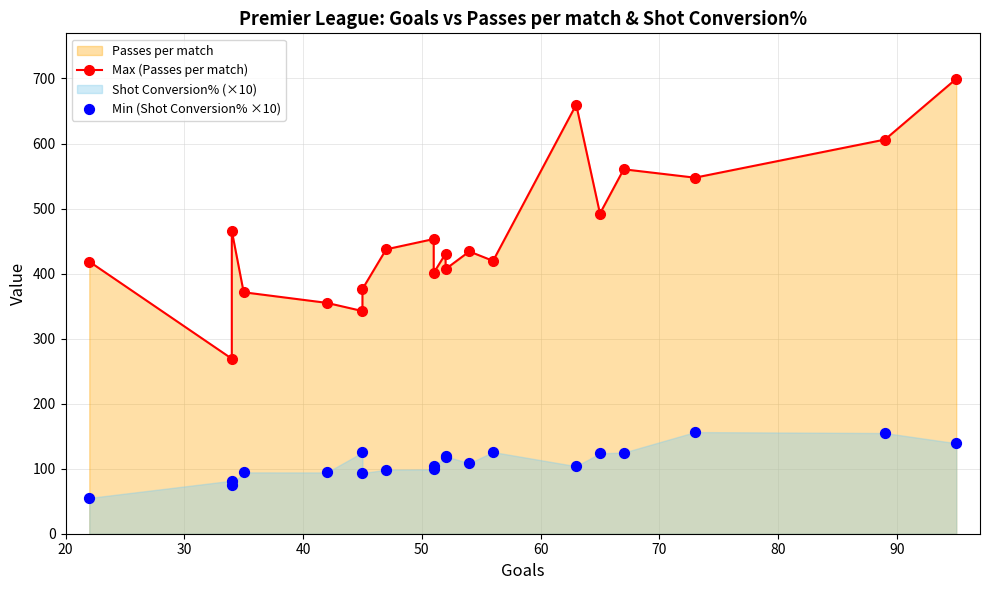

Which series reaches the minimum Y coordinate?

Min (Shot Conversion% ×10)